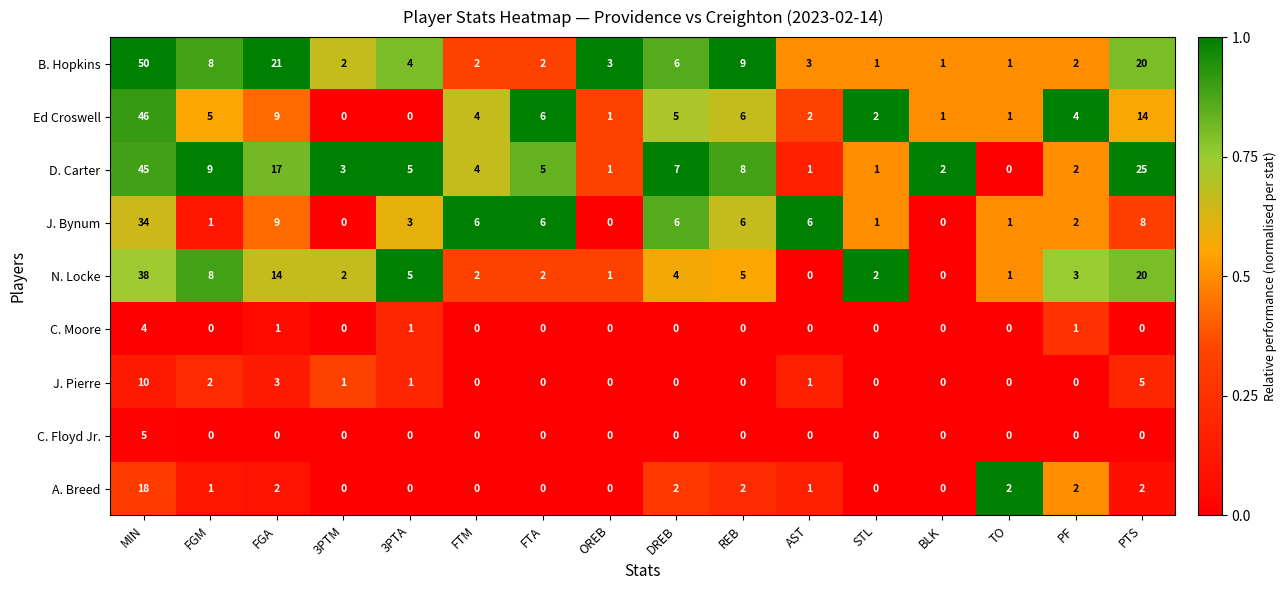

What is the sum of all J. Pierre values?

23